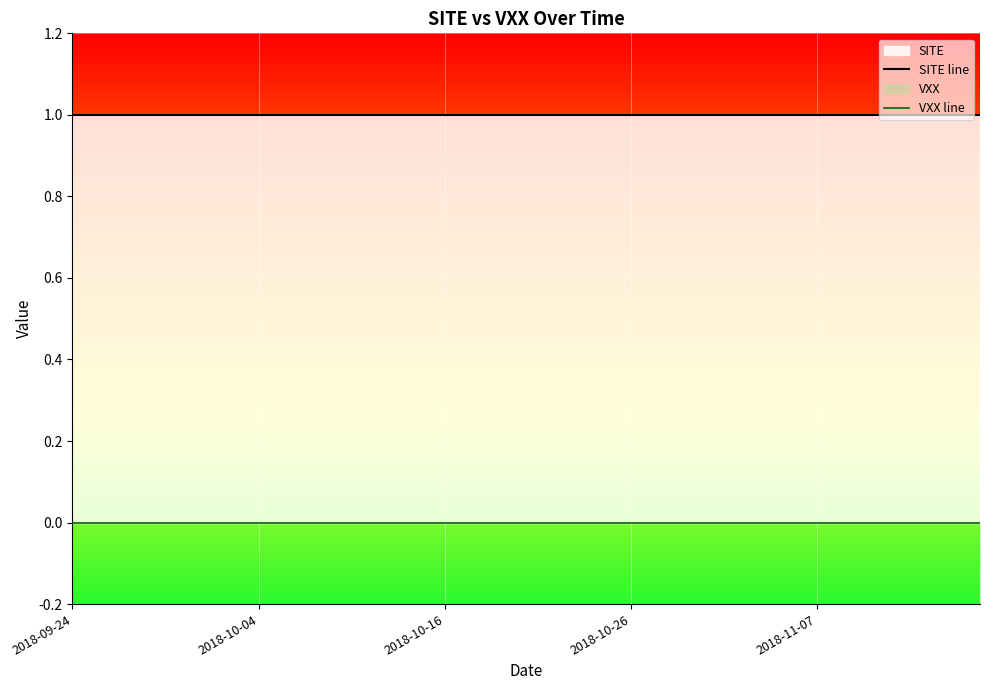

True or false: VXX line and SITE line cross at least once.

False